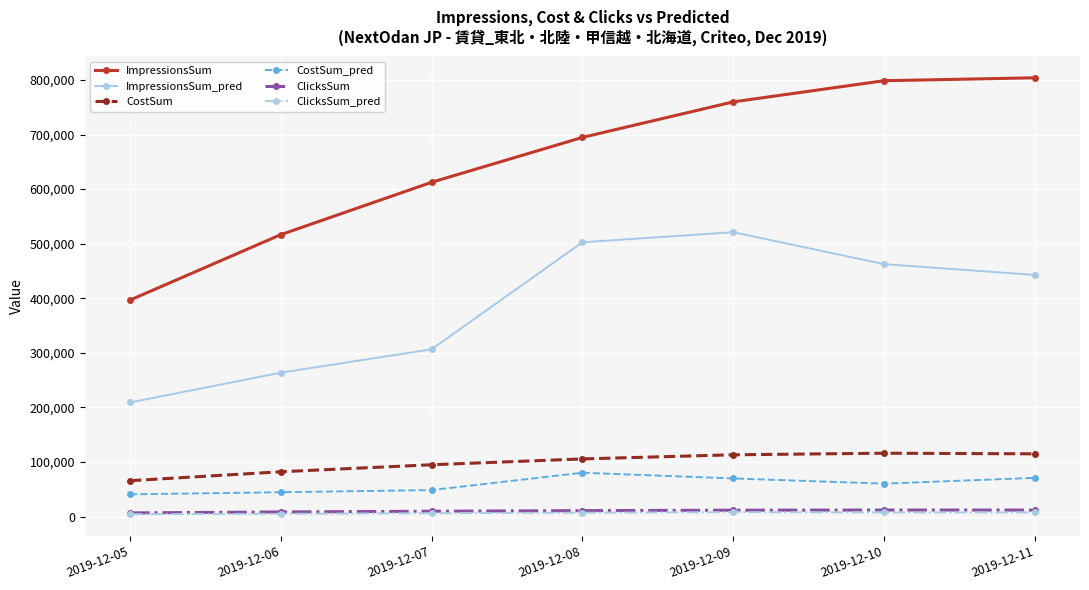

Which series has the largest range (max minus min)?

ImpressionsSum